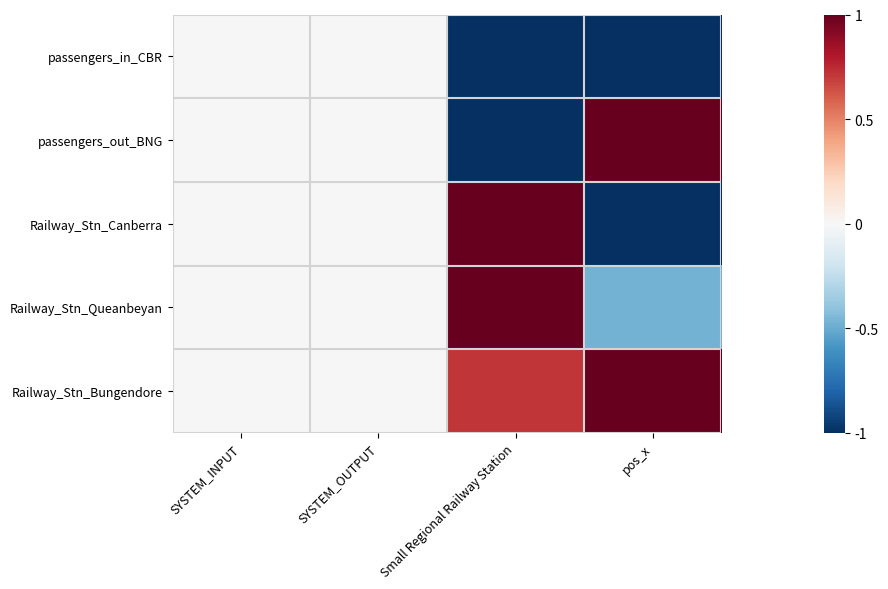

Which series has the largest total across all categories?

Railway_Stn_Bungendore